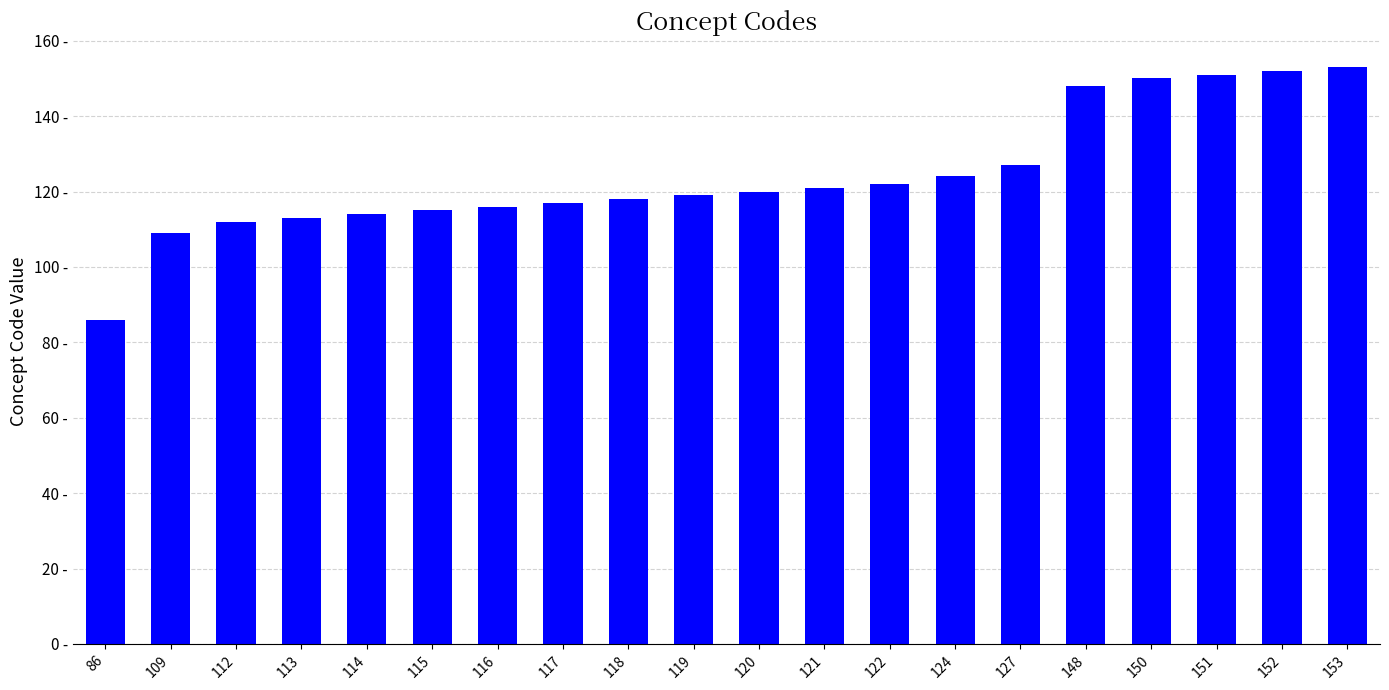

The chart shows a value of 153 at 153. True or false?

True